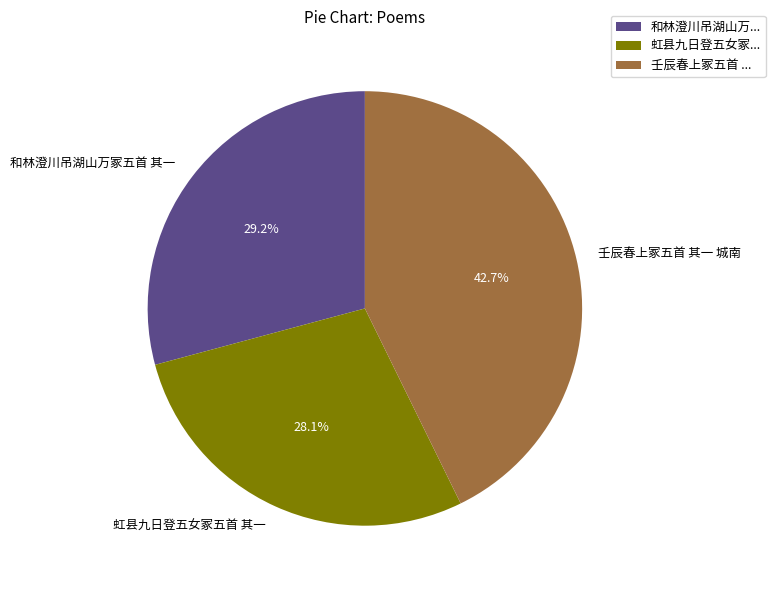

Is the sum of 壬辰春上冢五首 其一 城南 and 和林澄川吊湖山万冢五首 其一 greater than half?

Yes